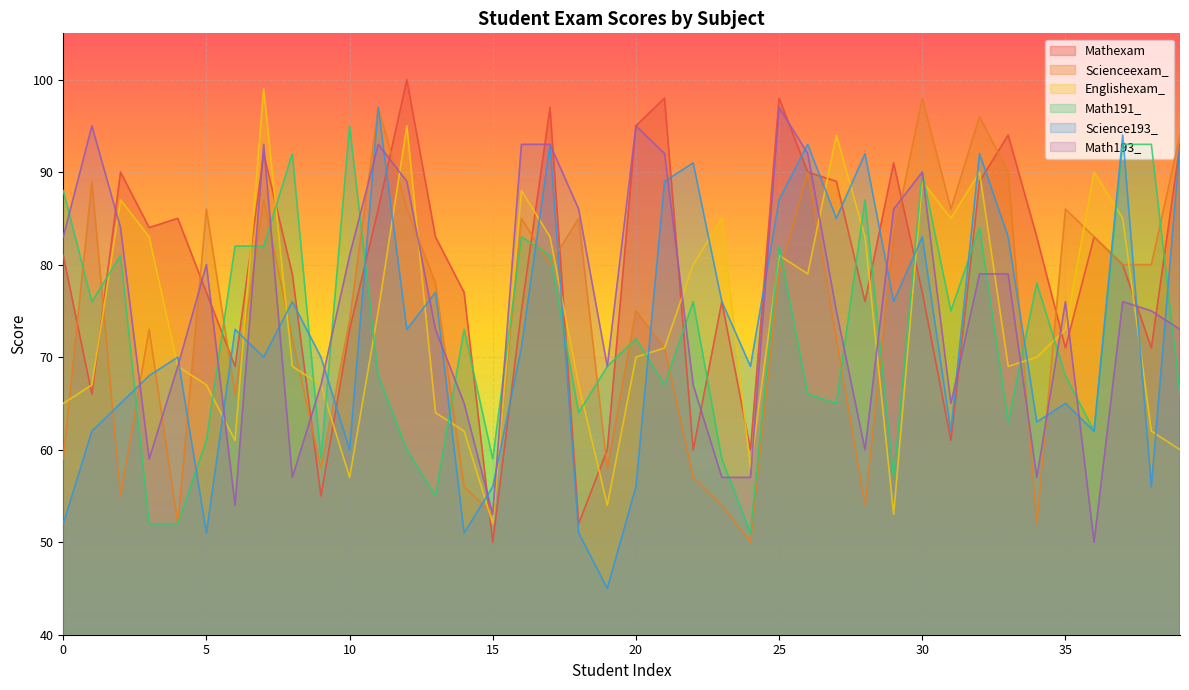

Count the number of categories in the chart.

40